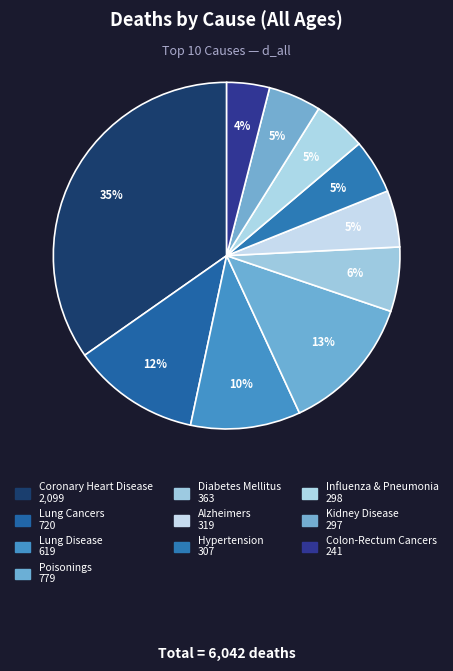

To the nearest percent, what is the combined percentage of Lung Cancers and Lung Disease?

22%